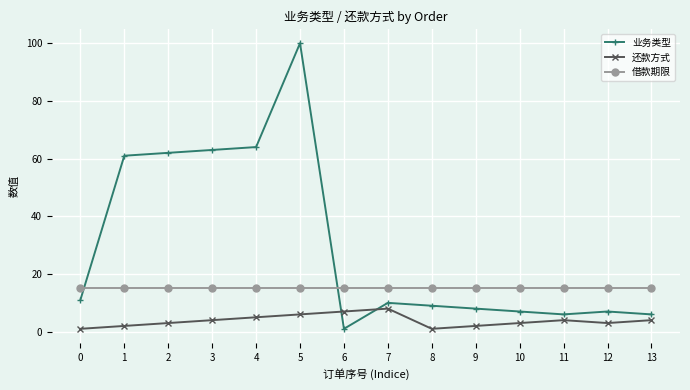

What is the value of the 业务类型 point at the 3rd from the left?

62